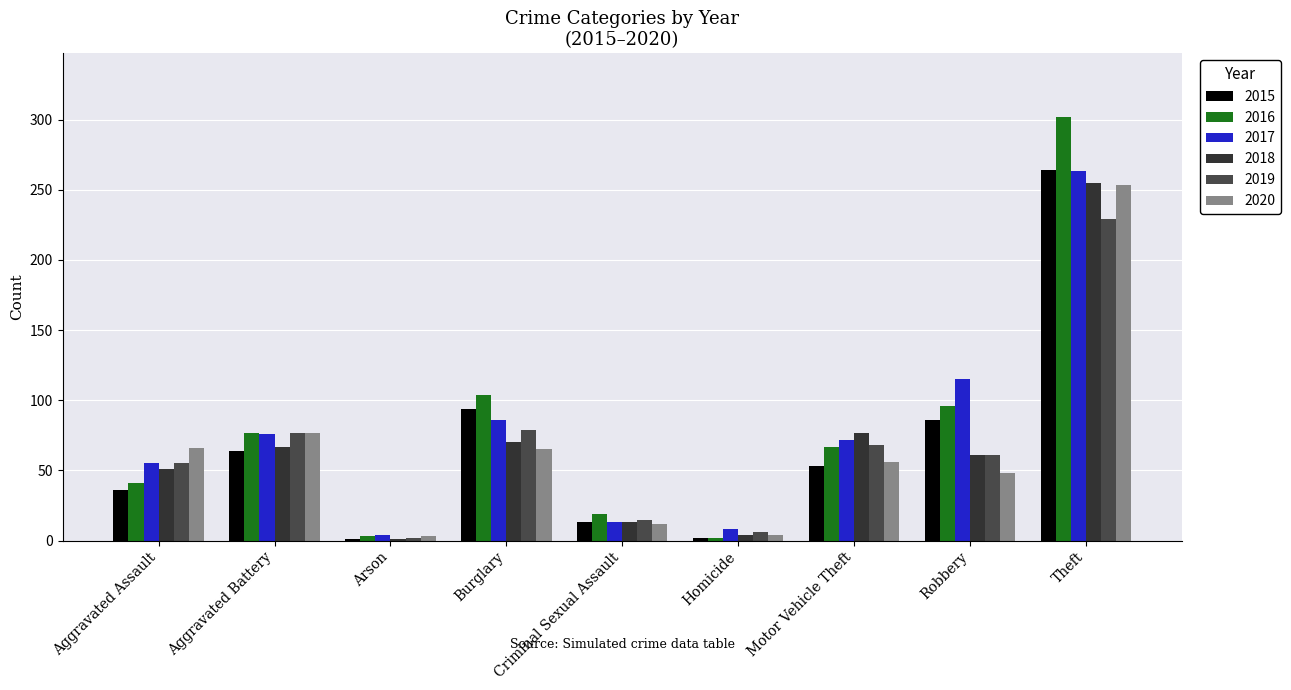

How many groups of bars are there?

9